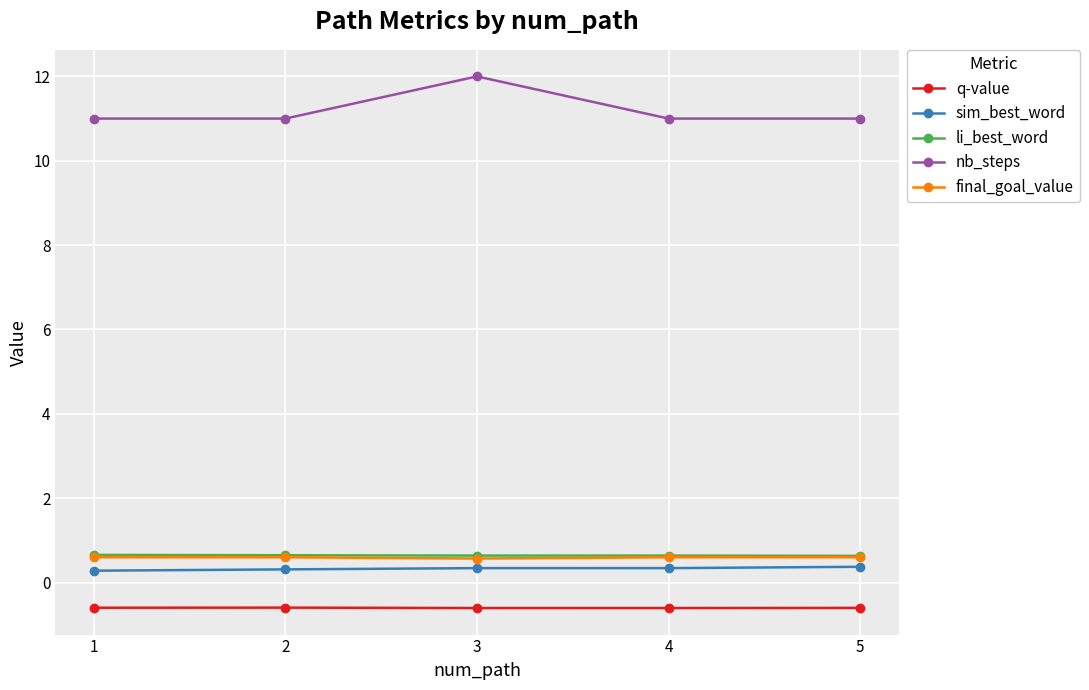

What is the highest value of the nb_steps series?

12.0